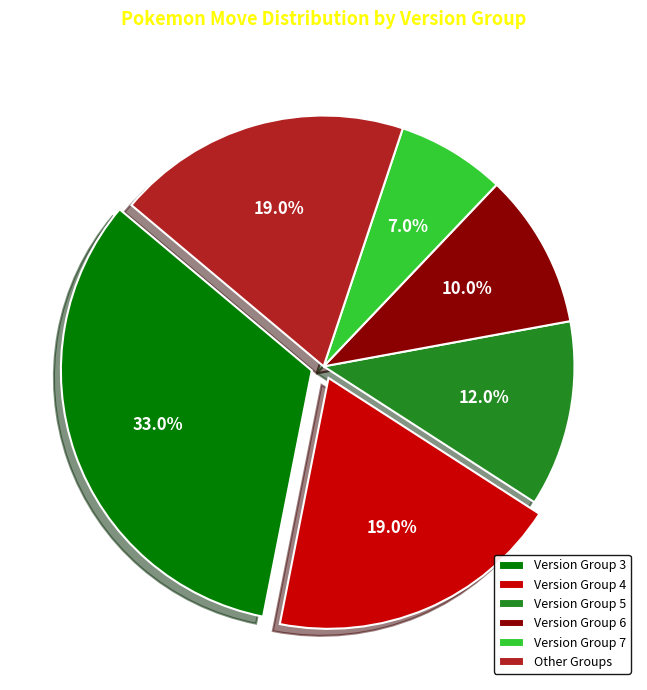

How many segments does this pie chart have?

6